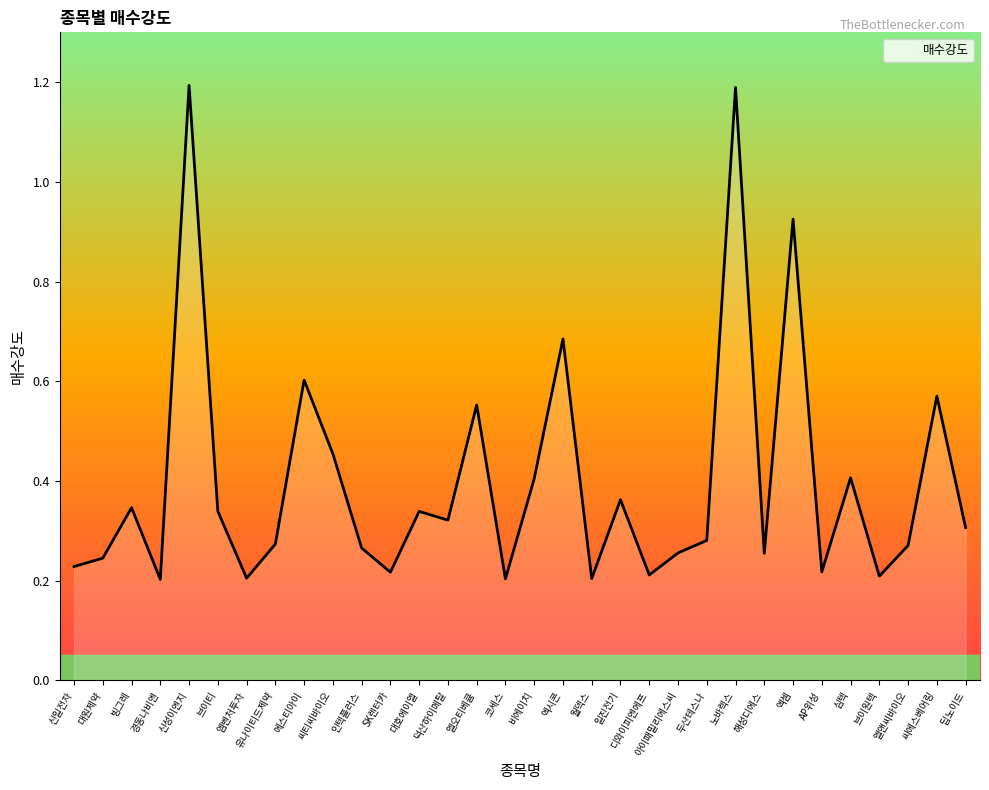

True or false: there are more than 2 points higher than both neighbors.

True